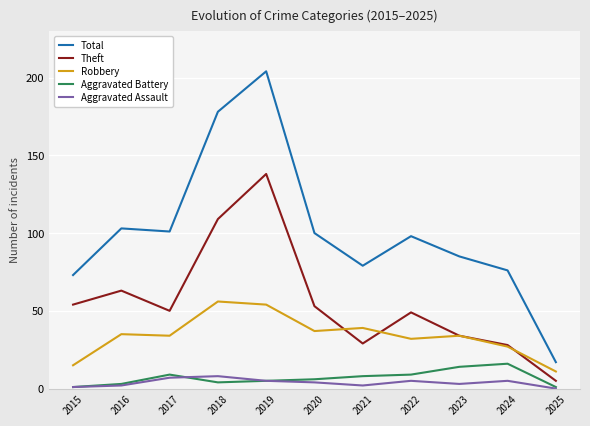

Is this an area chart (filled region under the line)?

No